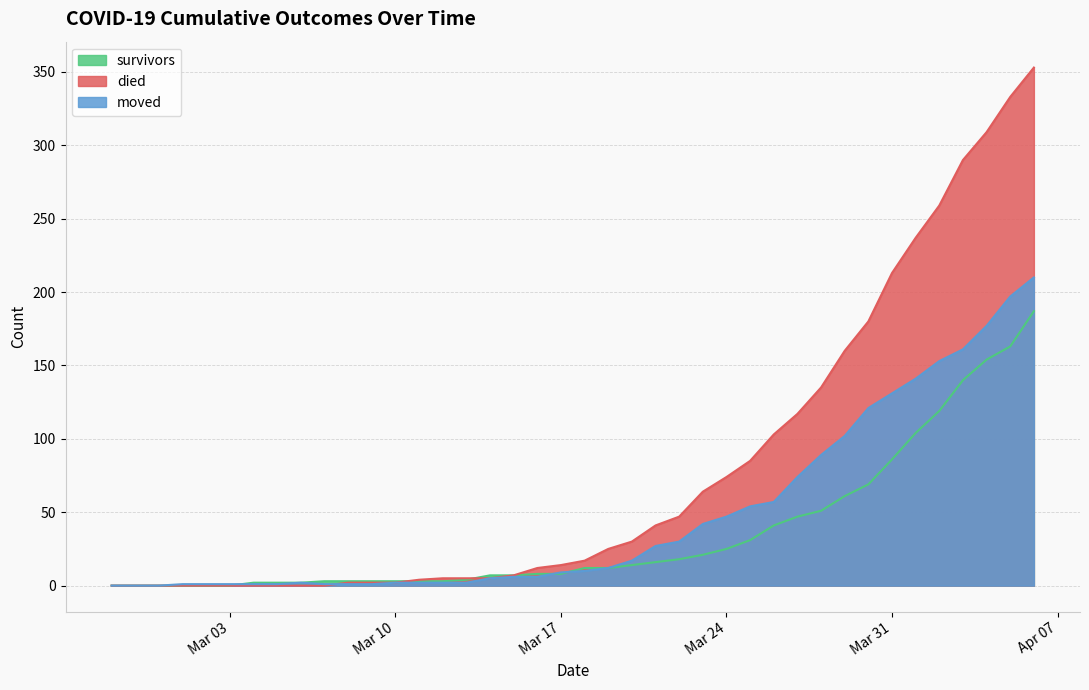

Which category has the highest value in the moved series?

2020-04-06